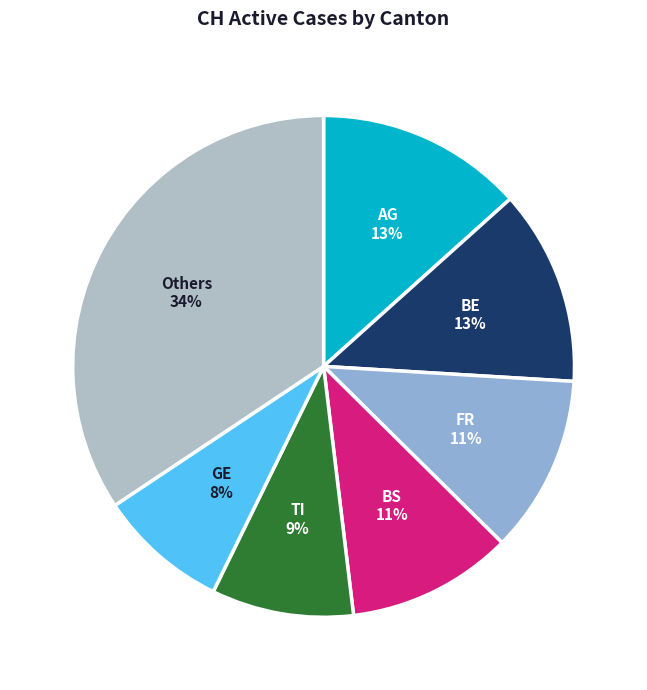

To the nearest percent, what is the difference between the largest and smallest slice percentages?

26%